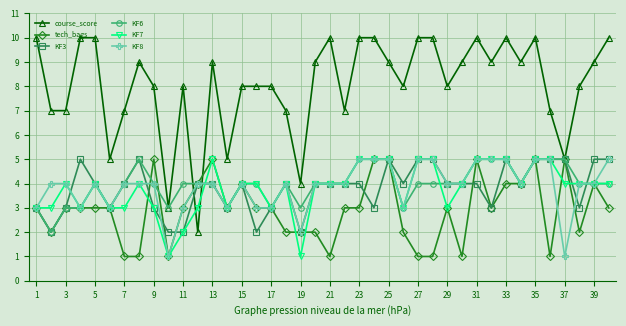

Which series has the largest total across all categories?

course_score